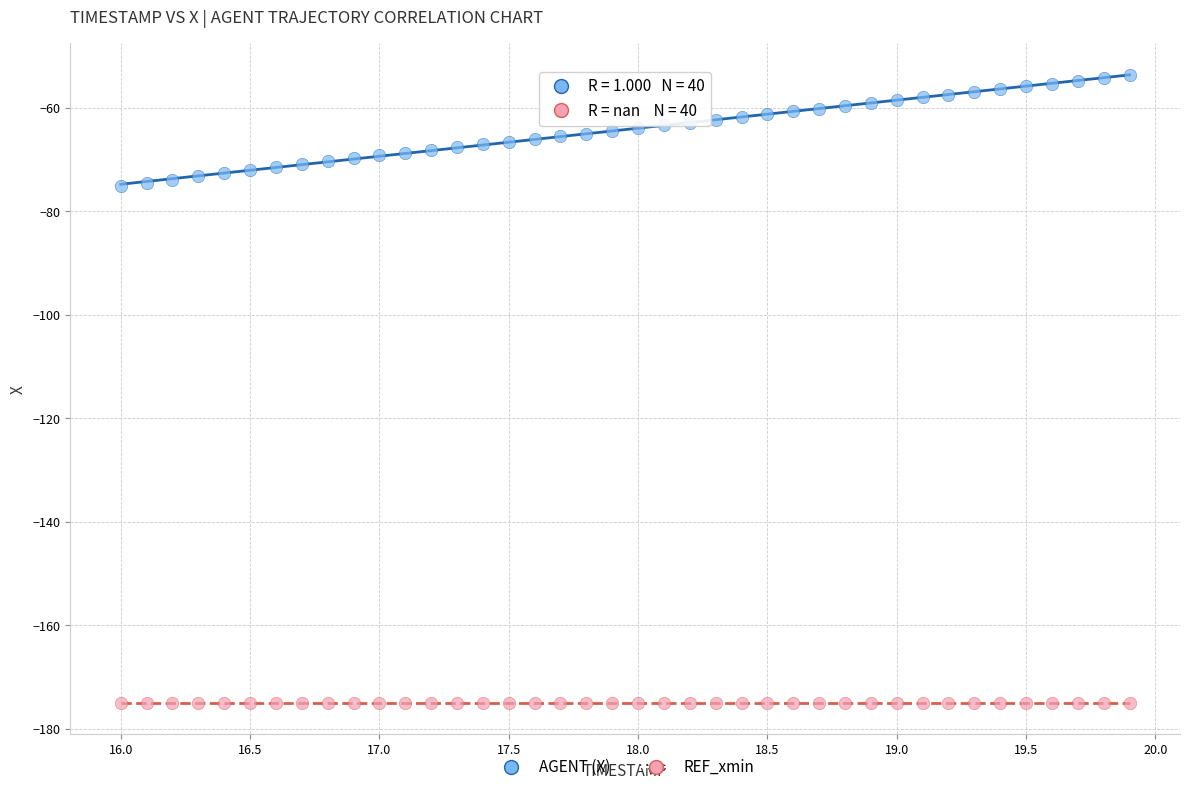

Which series reaches the maximum Y coordinate?

AGENT (X)